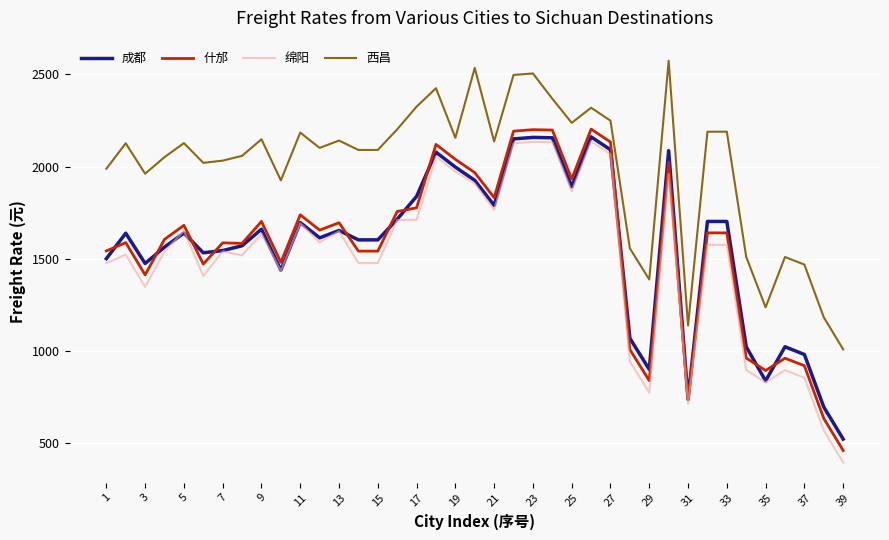

True or false: 什邡 and 西昌 intersect in this chart.

False